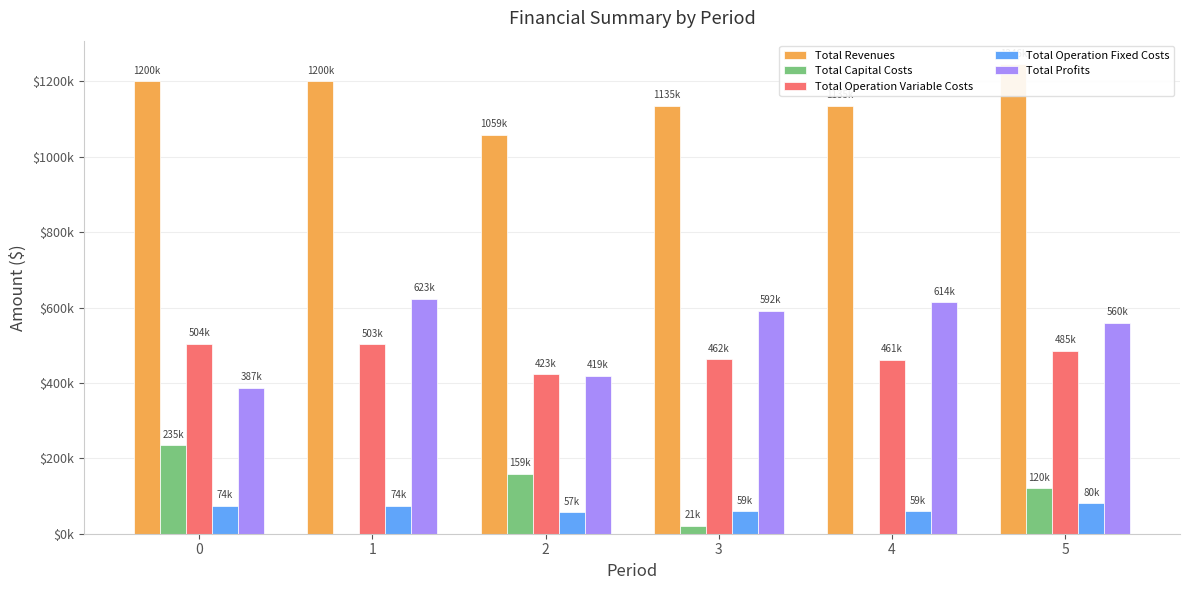

How many data points in Total Capital Costs are above 120384?

2